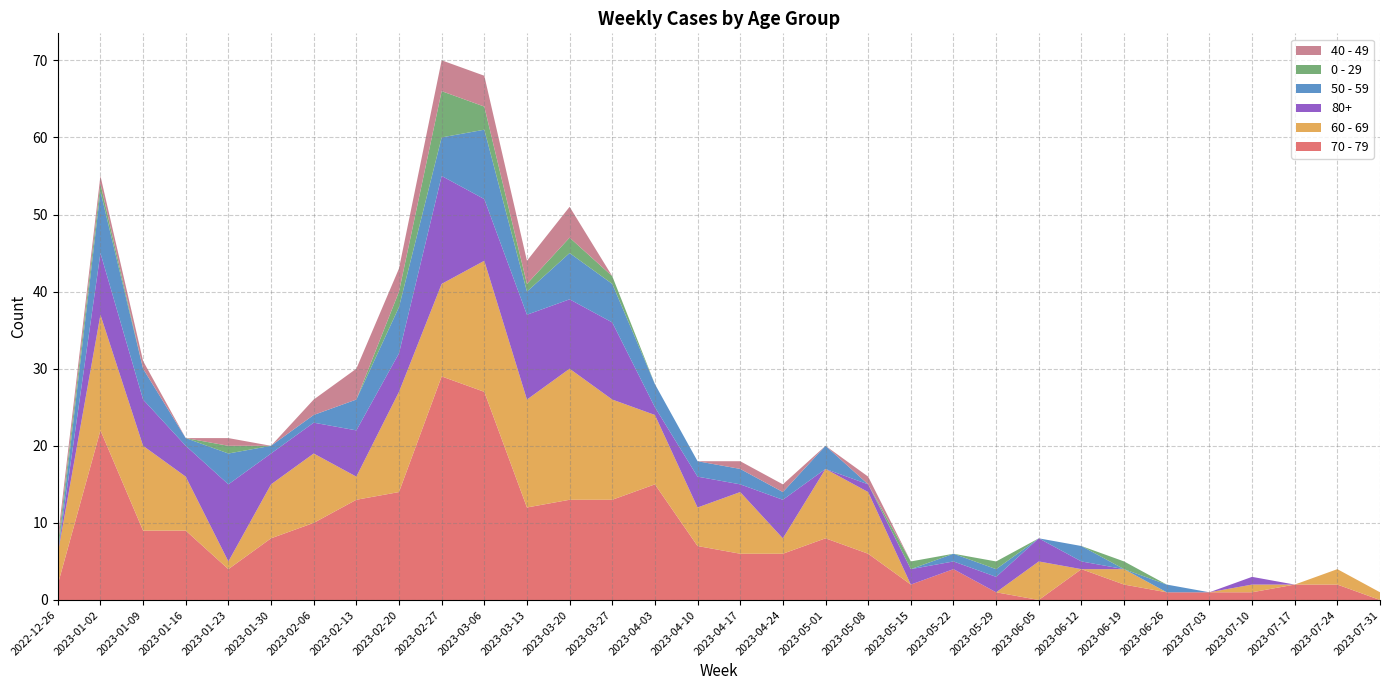

Reading right to left, list all the values displayed in this chart.

70 - 79: 2023-07-31=0	2023-07-24=2	2023-07-17=2	2023-07-10=1	2023-07-03=1	2023-06-26=1	2023-06-19=2	2023-06-12=4	2023-06-05=0	2023-05-29=1	2023-05-22=4	2023-05-15=2	2023-05-08=6	2023-05-01=8	2023-04-24=6	2023-04-17=6	2023-04-10=7	2023-04-03=15	2023-03-27=13	2023-03-20=13	2023-03-13=12	2023-03-06=27	2023-02-27=29	2023-02-20=14	2023-02-13=13	2023-02-06=10	2023-01-30=8	2023-01-23=4	2023-01-16=9	2023-01-09=9	2023-01-02=22	2022-12-26=2
60 - 69: 2023-07-31=1	2023-07-24=2	2023-07-17=0	2023-07-10=1	2023-07-03=0	2023-06-26=0	2023-06-19=2	2023-06-12=0	2023-06-05=5	2023-05-29=0	2023-05-22=0	2023-05-15=0	2023-05-08=8	2023-05-01=9	2023-04-24=2	2023-04-17=8	2023-04-10=5	2023-04-03=9	2023-03-27=13	2023-03-20=17	2023-03-13=14	2023-03-06=17	2023-02-27=12	2023-02-20=13	2023-02-13=3	2023-02-06=9	2023-01-30=7	2023-01-23=1	2023-01-16=7	2023-01-09=11	2023-01-02=15	2022-12-26=4
80+: 2023-07-31=0	2023-07-24=0	2023-07-17=0	2023-07-10=1	2023-07-03=0	2023-06-26=0	2023-06-19=0	2023-06-12=1	2023-06-05=3	2023-05-29=2	2023-05-22=1	2023-05-15=2	2023-05-08=1	2023-05-01=0	2023-04-24=5	2023-04-17=1	2023-04-10=4	2023-04-03=1	2023-03-27=10	2023-03-20=9	2023-03-13=11	2023-03-06=8	2023-02-27=14	2023-02-20=5	2023-02-13=6	2023-02-06=4	2023-01-30=4	2023-01-23=10	2023-01-16=4	2023-01-09=6	2023-01-02=8	2022-12-26=0
50 - 59: 2023-07-31=0	2023-07-24=0	2023-07-17=0	2023-07-10=0	2023-07-03=0	2023-06-26=1	2023-06-19=0	2023-06-12=2	2023-06-05=0	2023-05-29=1	2023-05-22=1	2023-05-15=0	2023-05-08=0	2023-05-01=3	2023-04-24=1	2023-04-17=2	2023-04-10=2	2023-04-03=3	2023-03-27=5	2023-03-20=6	2023-03-13=3	2023-03-06=9	2023-02-27=5	2023-02-20=6	2023-02-13=4	2023-02-06=1	2023-01-30=1	2023-01-23=4	2023-01-16=1	2023-01-09=4	2023-01-02=8	2022-12-26=0
0 - 29: 2023-07-31=0	2023-07-24=0	2023-07-17=0	2023-07-10=0	2023-07-03=0	2023-06-26=0	2023-06-19=1	2023-06-12=0	2023-06-05=0	2023-05-29=1	2023-05-22=0	2023-05-15=1	2023-05-08=0	2023-05-01=0	2023-04-24=0	2023-04-17=0	2023-04-10=0	2023-04-03=0	2023-03-27=1	2023-03-20=2	2023-03-13=1	2023-03-06=3	2023-02-27=6	2023-02-20=2	2023-02-13=0	2023-02-06=0	2023-01-30=0	2023-01-23=1	2023-01-16=0	2023-01-09=0	2023-01-02=1	2022-12-26=1
40 - 49: 2023-07-31=0	2023-07-24=0	2023-07-17=0	2023-07-10=0	2023-07-03=0	2023-06-26=0	2023-06-19=0	2023-06-12=0	2023-06-05=0	2023-05-29=0	2023-05-22=0	2023-05-15=0	2023-05-08=1	2023-05-01=0	2023-04-24=1	2023-04-17=1	2023-04-10=0	2023-04-03=0	2023-03-27=0	2023-03-20=4	2023-03-13=3	2023-03-06=4	2023-02-27=4	2023-02-20=3	2023-02-13=4	2023-02-06=2	2023-01-30=0	2023-01-23=1	2023-01-16=0	2023-01-09=1	2023-01-02=1	2022-12-26=1